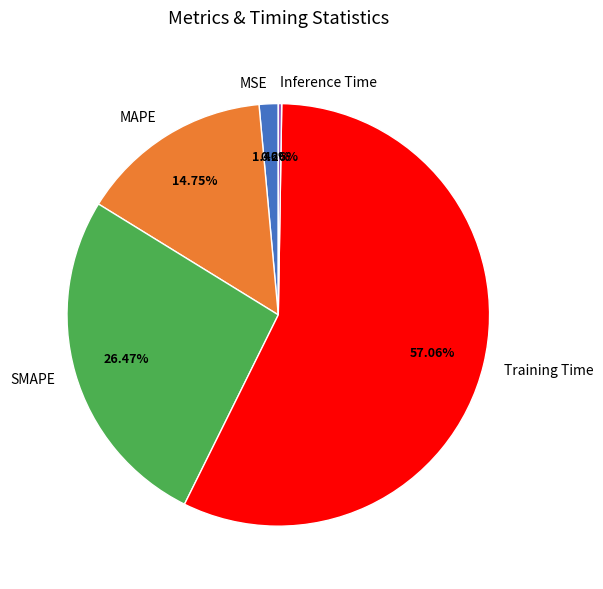

Which slice is the largest?

Training Time